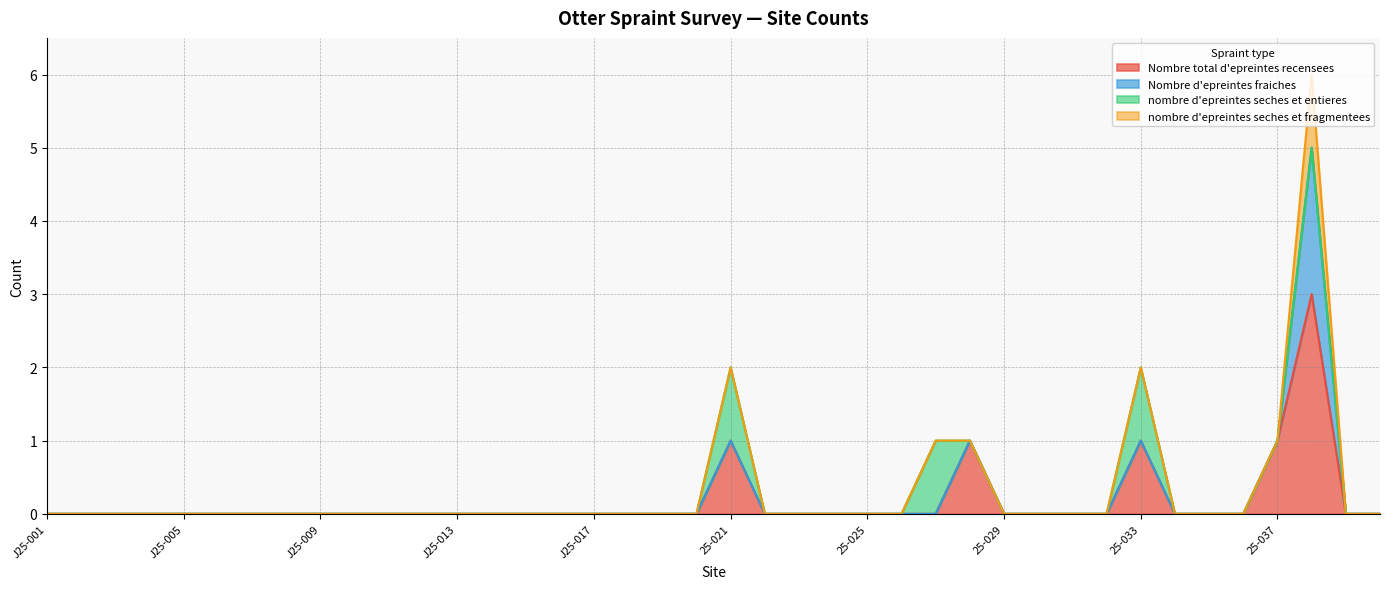

What is the label of the 6th point from the left?

J25-006